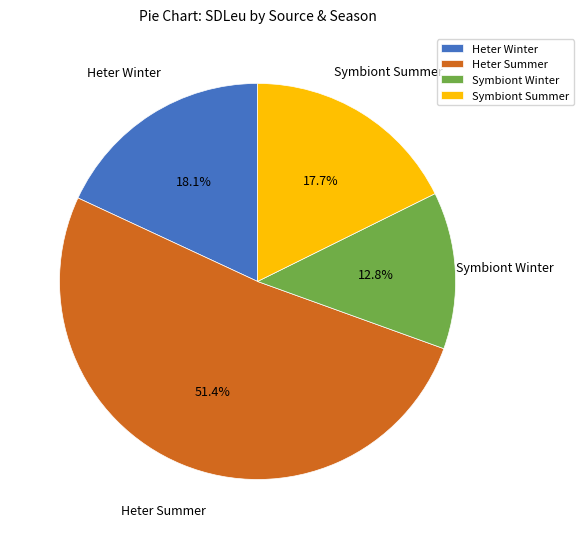

Which category accounts for the majority?

Heter Summer